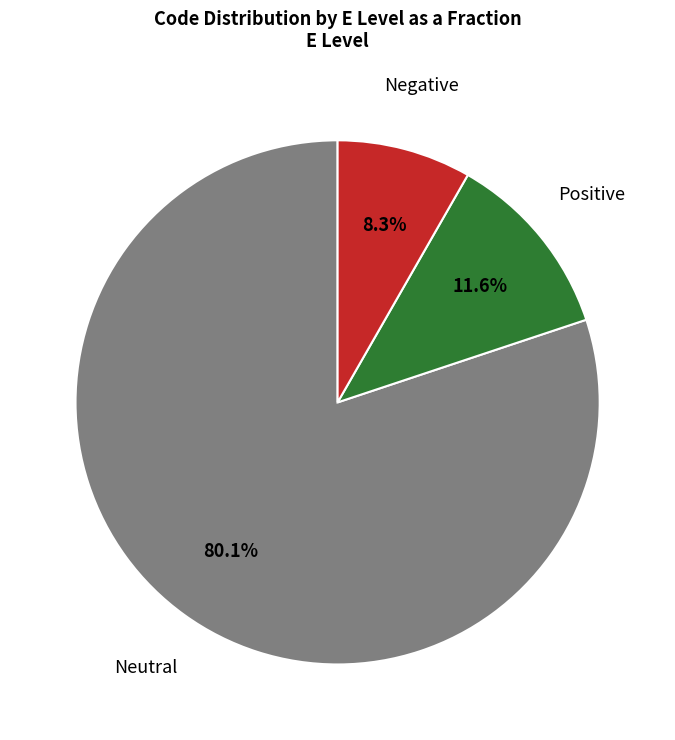

Which slice is the smallest?

Negative